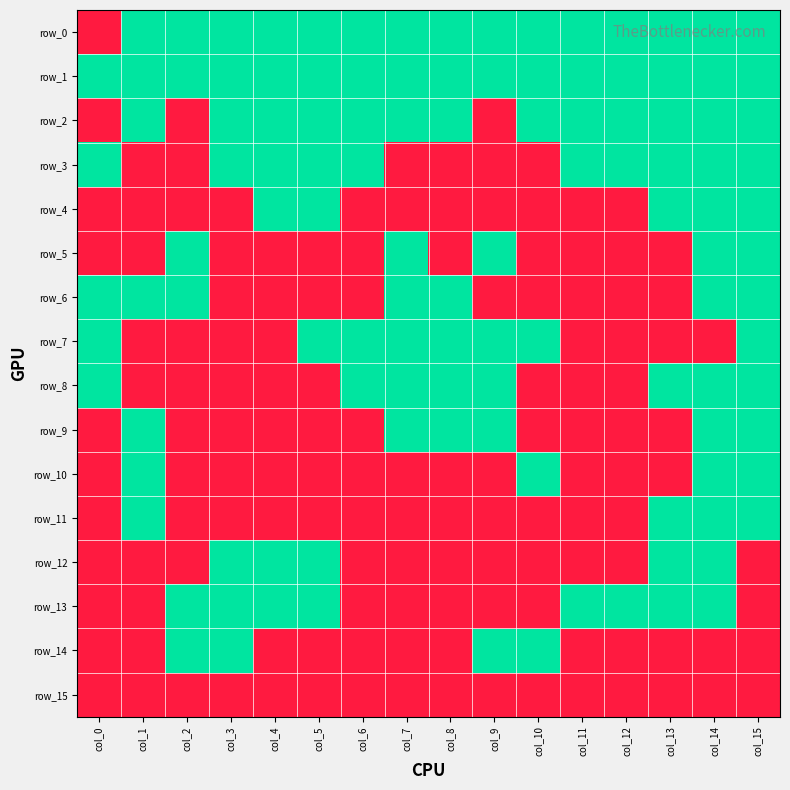

How many categories are shown in the chart?

16